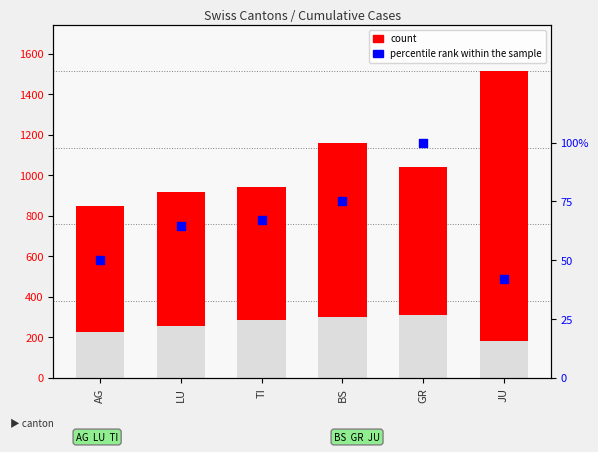

Which series contains the lowest Y value?

percentile rank within the sample